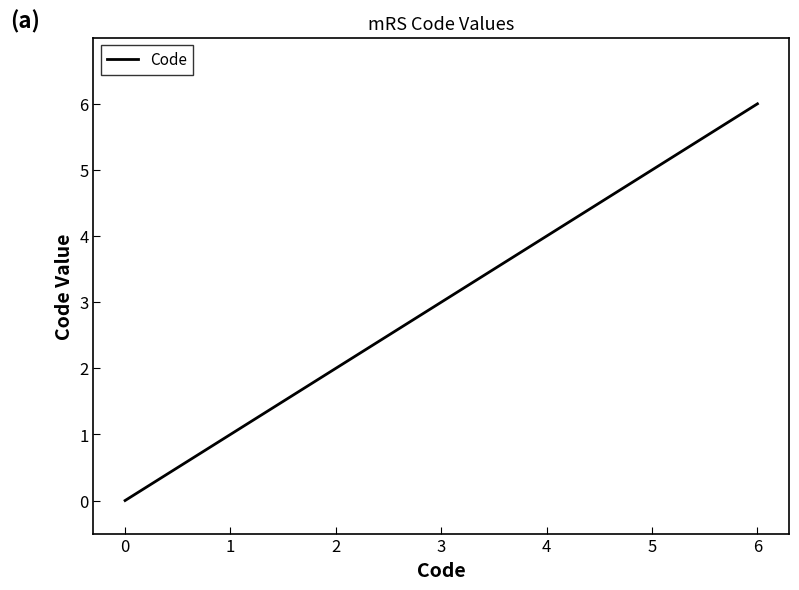

How many series are shown in this chart?

1